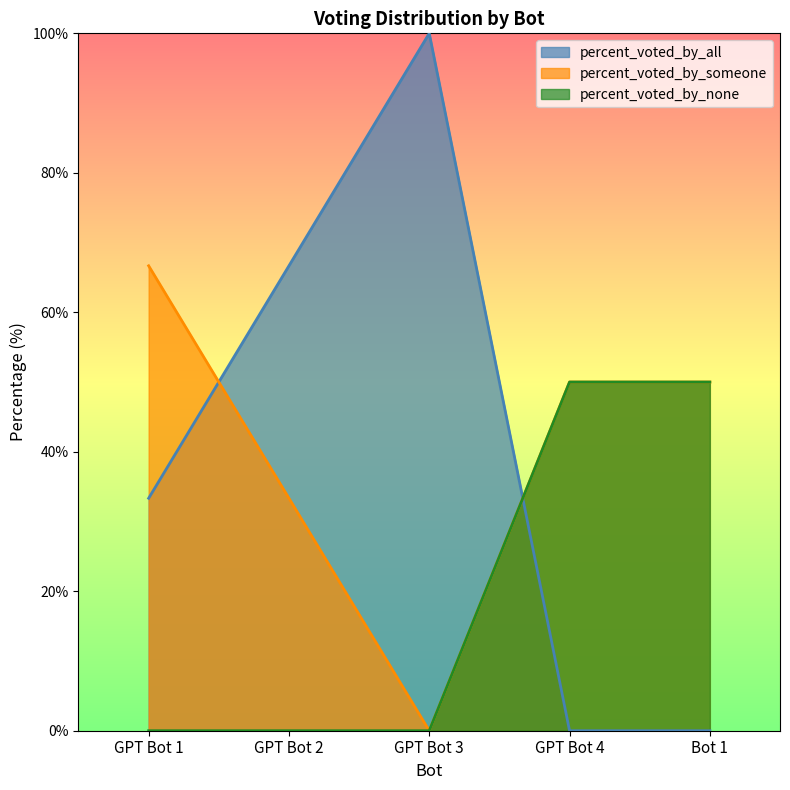

What position from the right is GPT Bot 1?

5